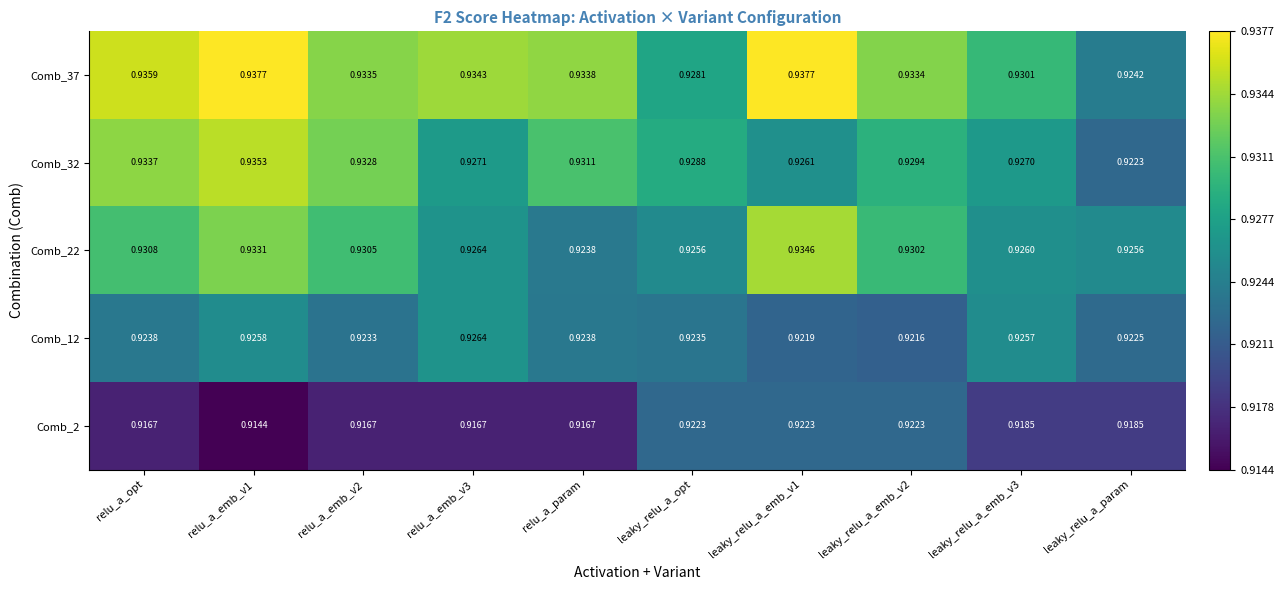

At which label does Comb_37 reach its minimum?

leaky_relu_a_param